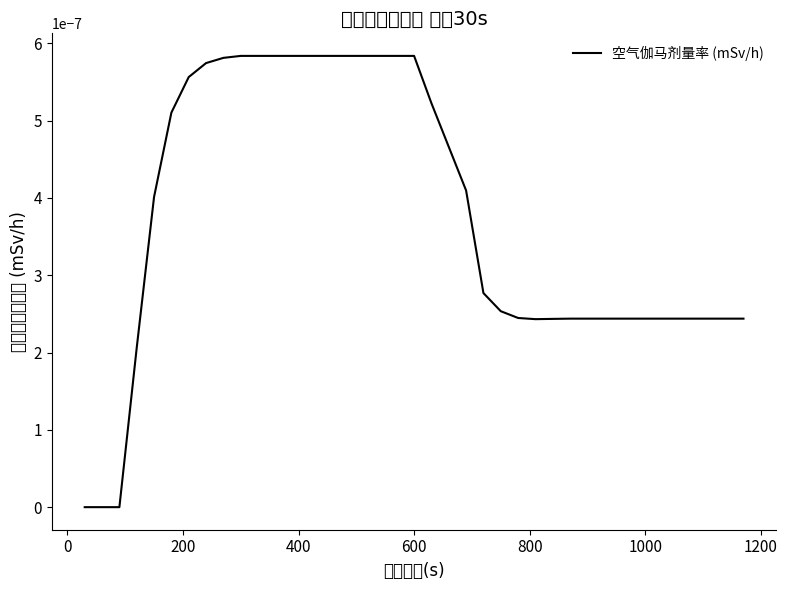

How many lines are shown in the chart?

1